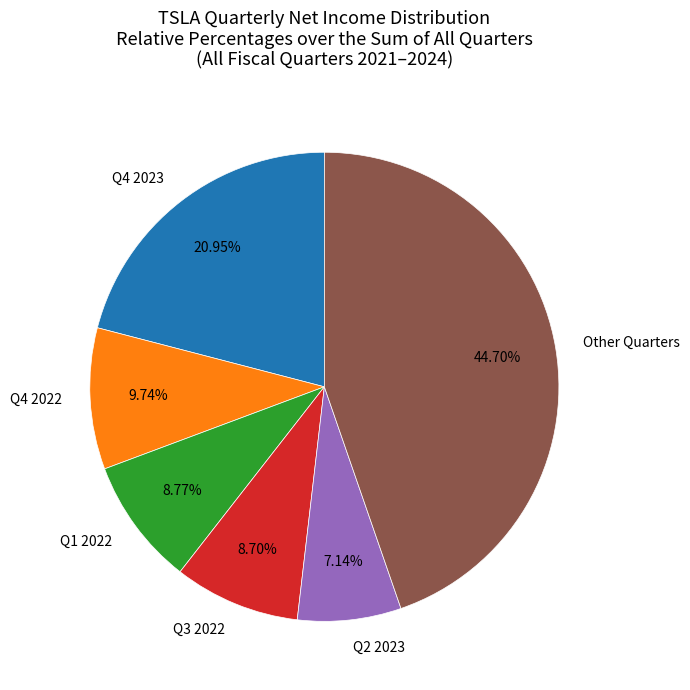

Which slice is the largest?

Other Quarters